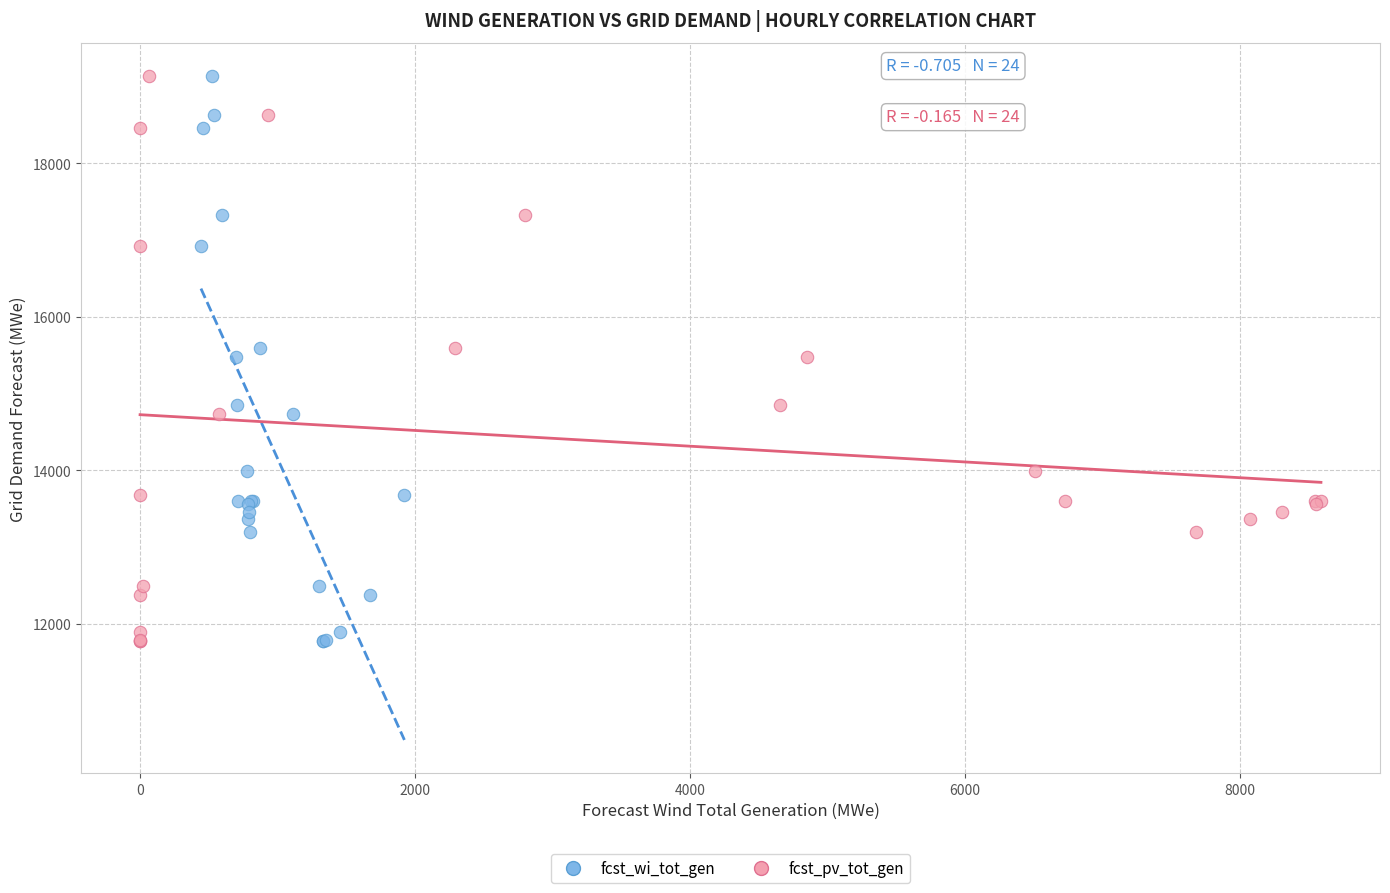

What are all the series names shown in the legend?

fcst_wi_tot_gen, fcst_pv_tot_gen